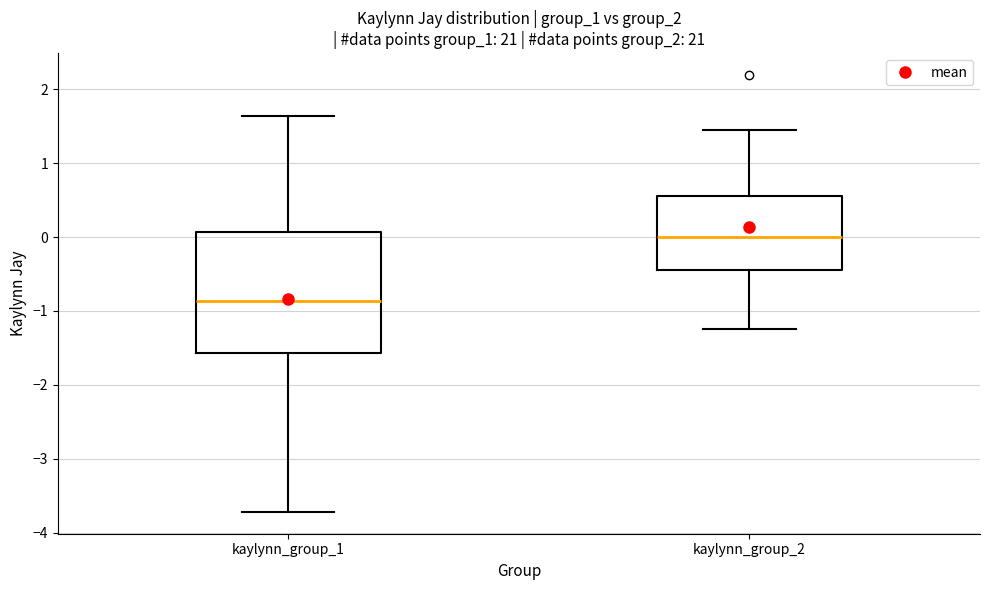

Comparing the boxes themselves (not the whiskers), which one is the tallest?

kaylynn_group_1